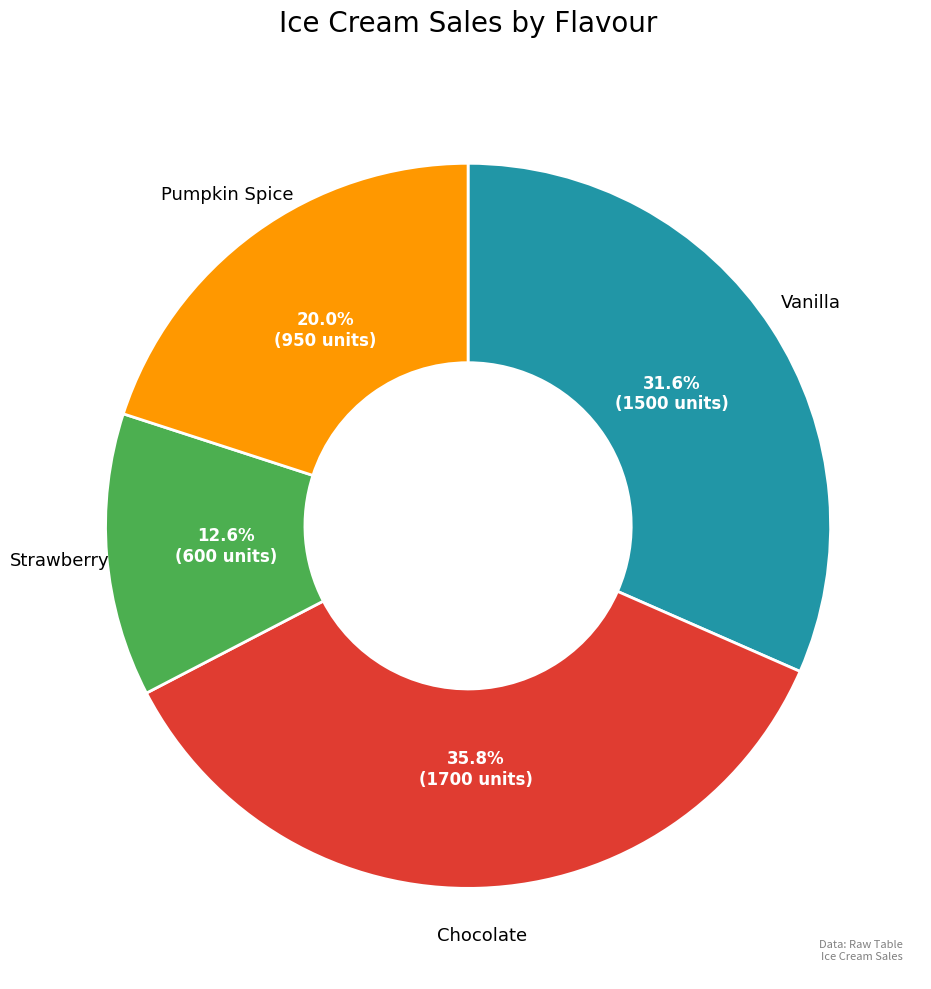

Is there any slice that represents more than half of the pie?

No